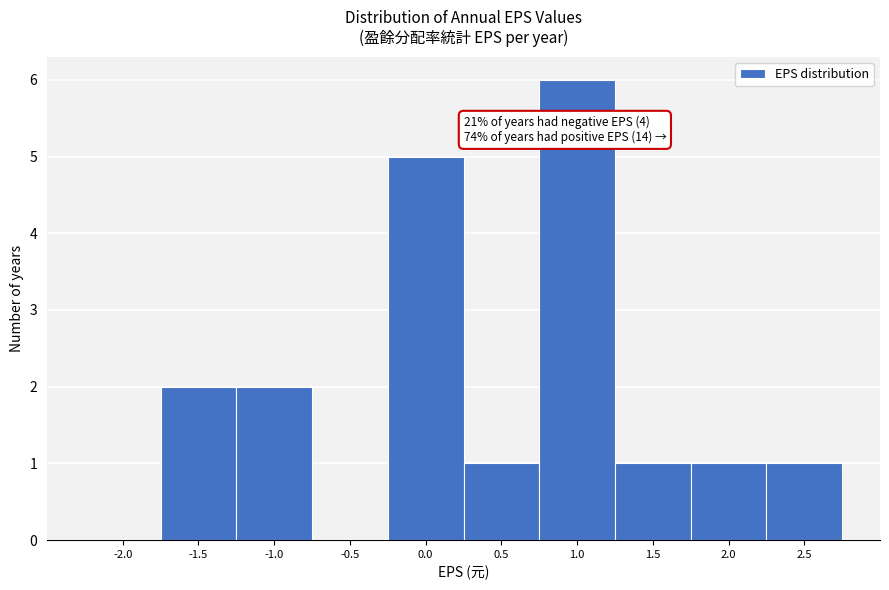

Reading right to left, list all the values displayed in this chart.

2.5=1	2.0=1	1.5=1	1.0=6	0.5=1	0.0=5	-0.5=0	-1.0=2	-1.5=2	-2.0=0